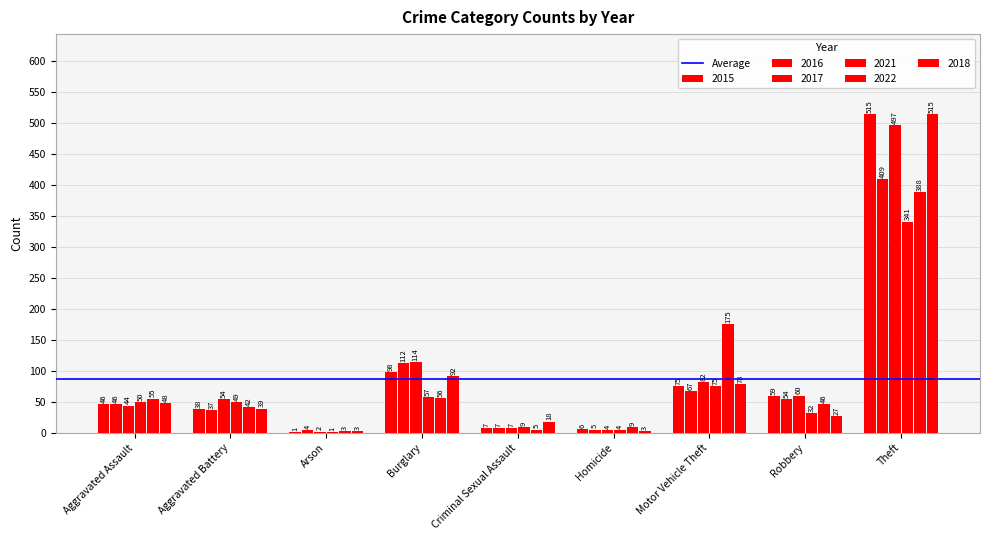

What is the sum of all 2022 values?

779